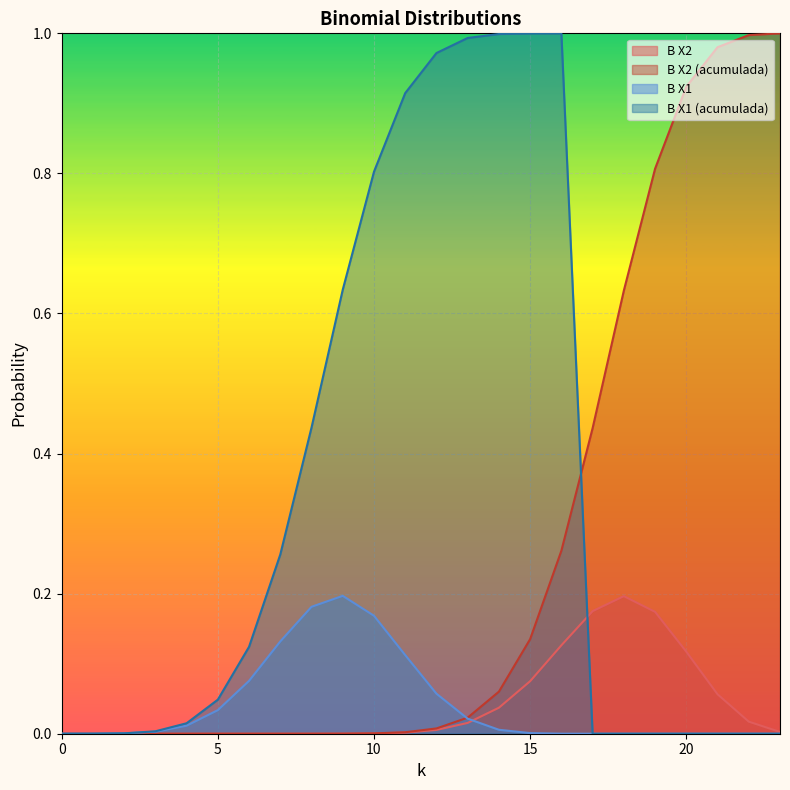

At which category does B X1 (acumulada) reach its first local peak?

16